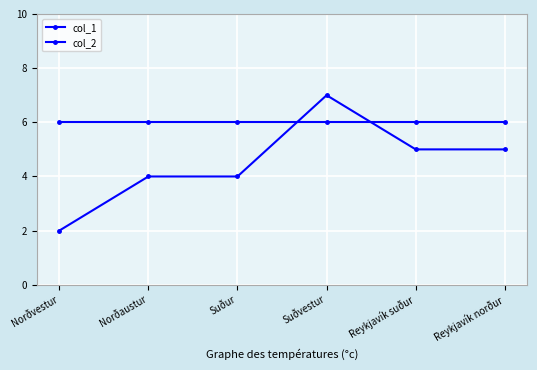

At Reykjavík suður, list the series in order from largest to smallest.

col_1, col_2